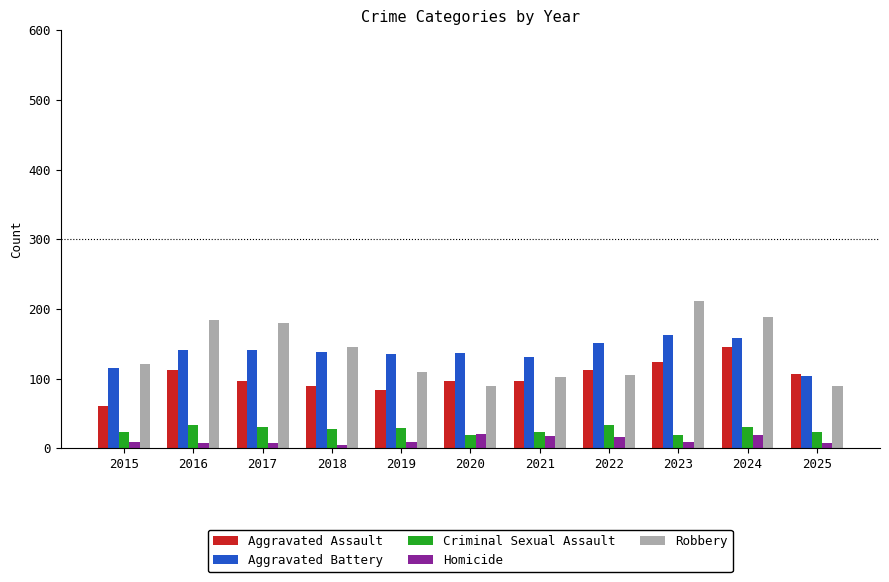

The Criminal Sexual Assault series shows 12 at 2024. True or false?

False